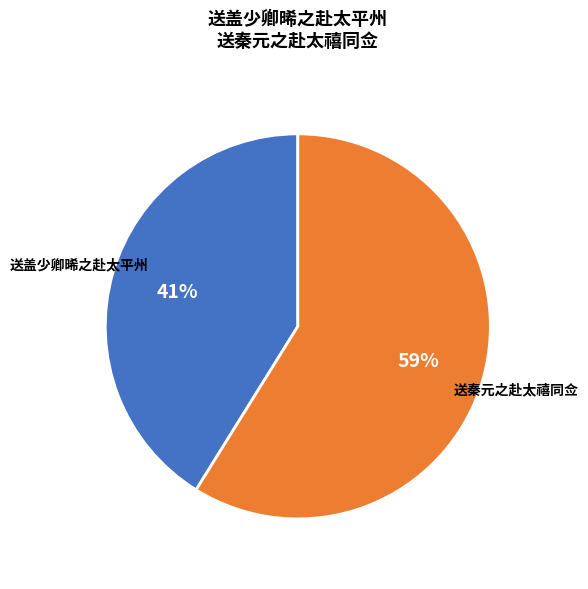

To the nearest percent, what is the difference between the 送秦元之赴太禧同佥 and 送盖少卿晞之赴太平州 slice percentages?

18%